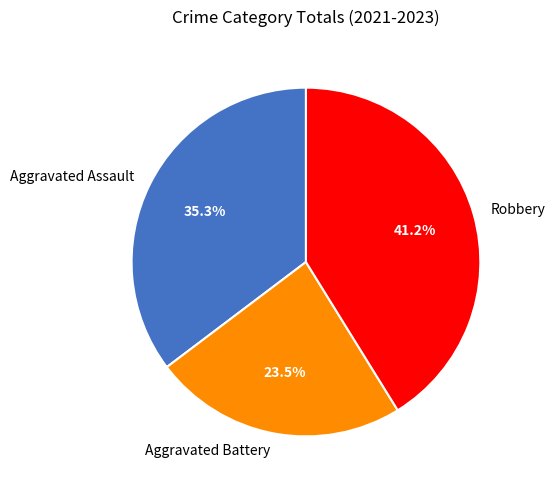

Which category has the biggest portion of the pie?

Robbery